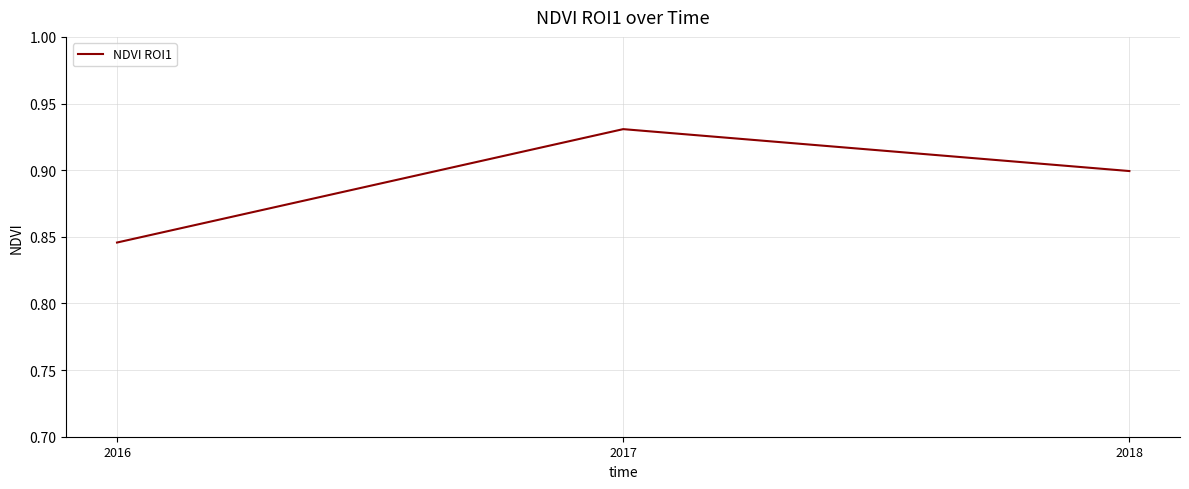

Does the chart display data point markers on the line(s)?

No